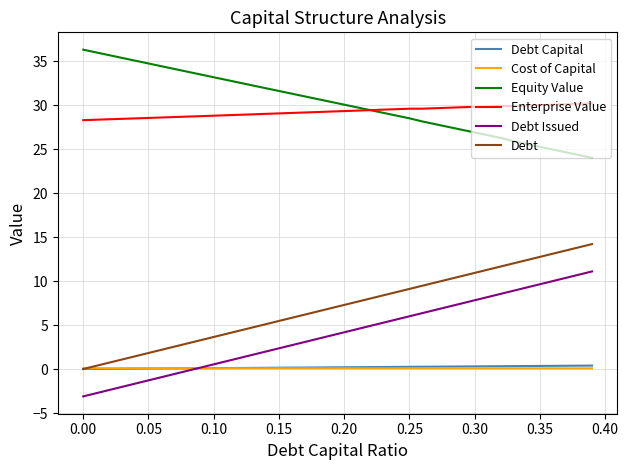

True or false: Enterprise Value and Debt cross at least once.

False